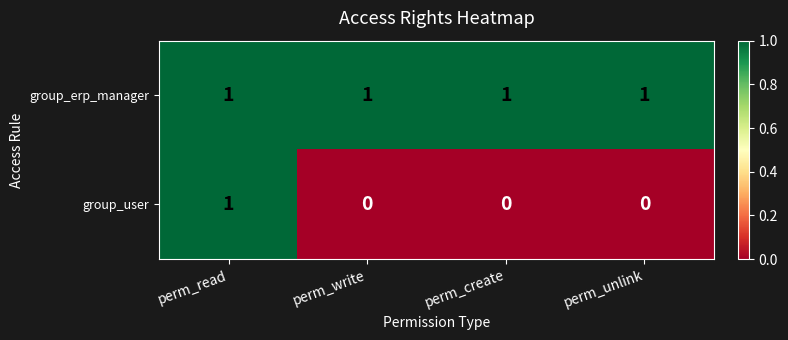

Reading left to right, list all the values displayed in this chart.

group_erp_manager: 1	1	1	1
group_user: 1	0	0	0